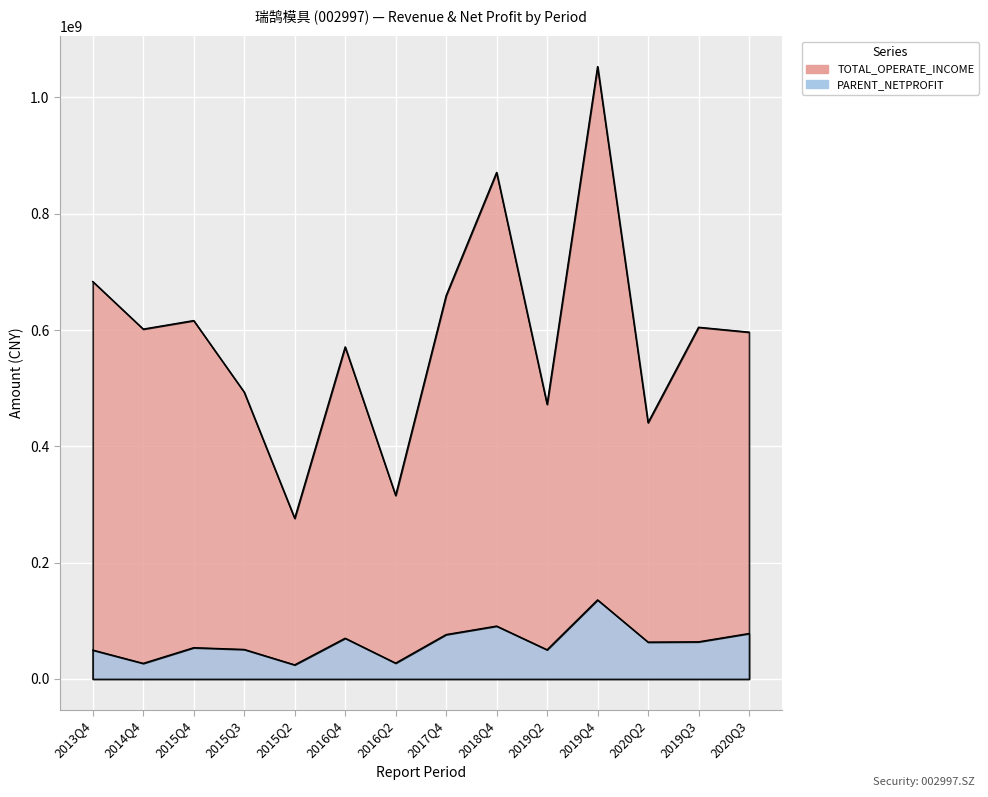

Rank the series at 2017Q4 from lowest to highest value.

PARENT_NETPROFIT, TOTAL_OPERATE_INCOME